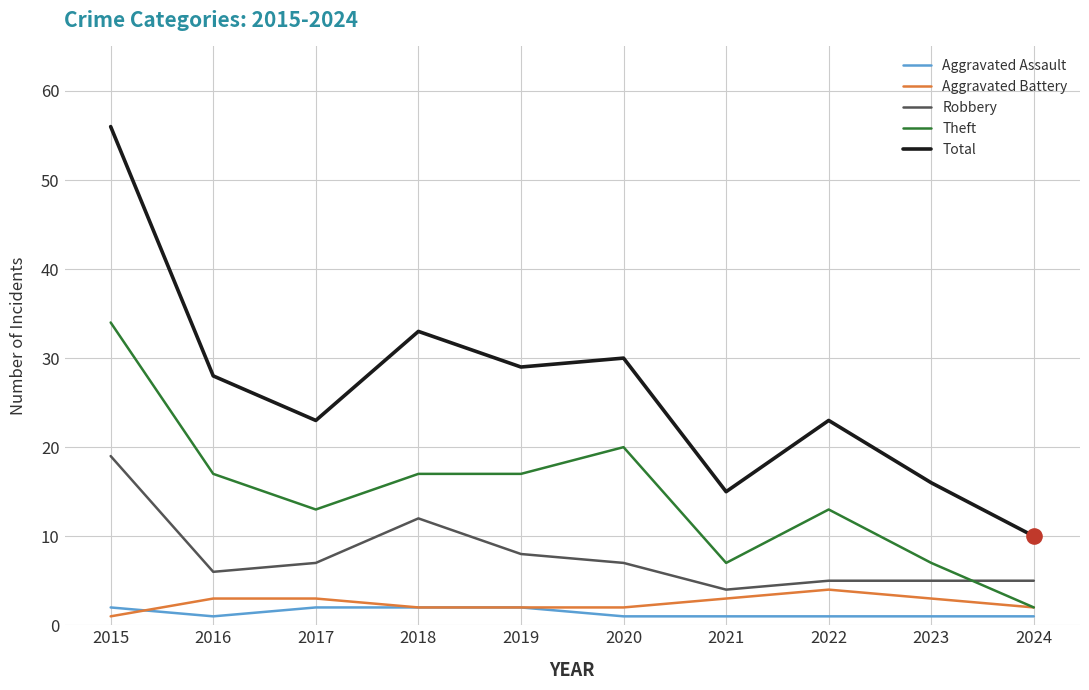

Which series has the largest range (max minus min)?

Total